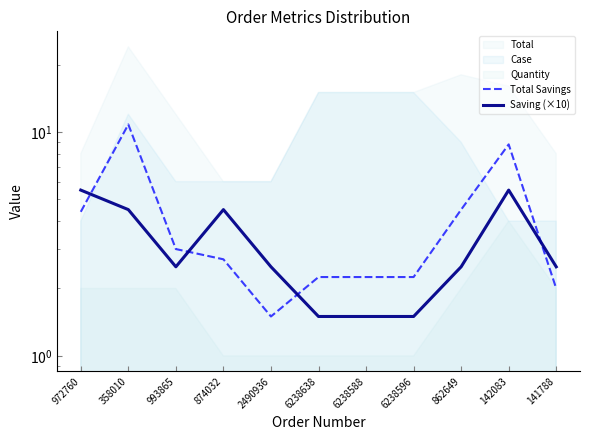

Does the chart have visible grid lines?

No